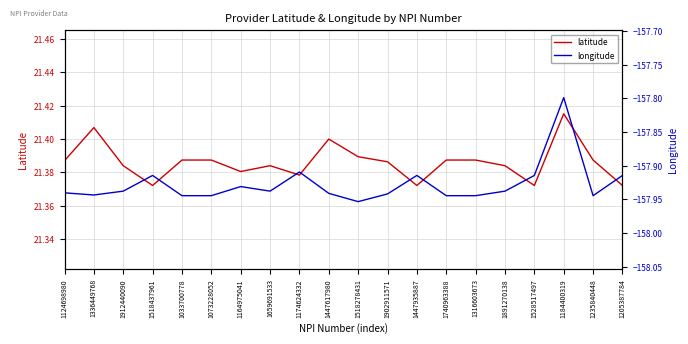

Between 1518437961 and 1174624332, which series saw the biggest shift?

latitude